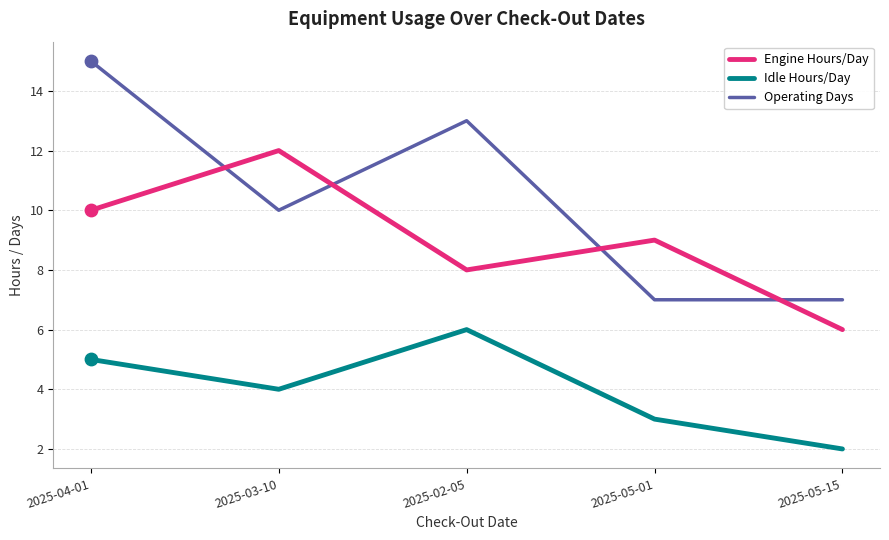

Which series has the largest total across all categories?

Operating Days